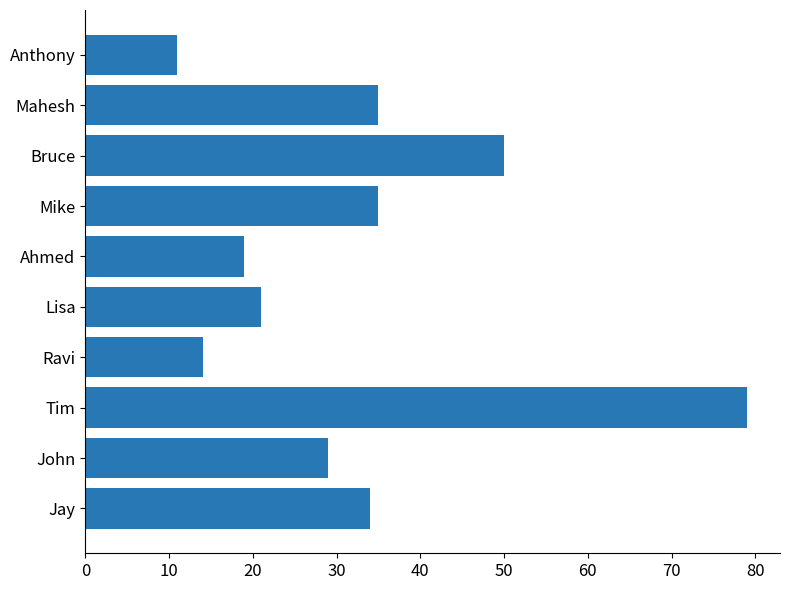

Are the bars grouped side by side (vs. stacked)?

No